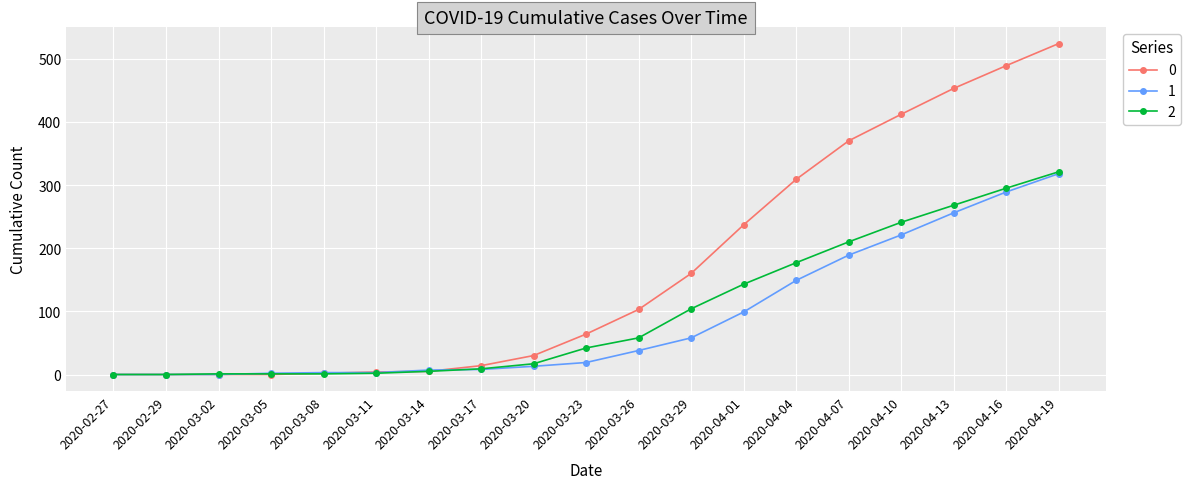

At which label does 1 reach its peak?

2020-04-19